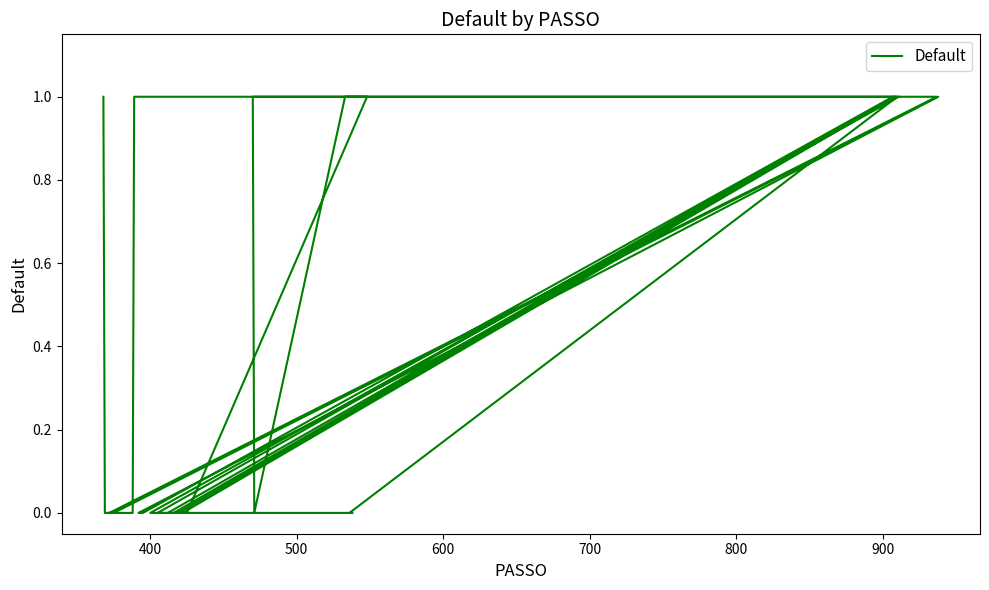

Does the chart display data point markers on the line(s)?

No